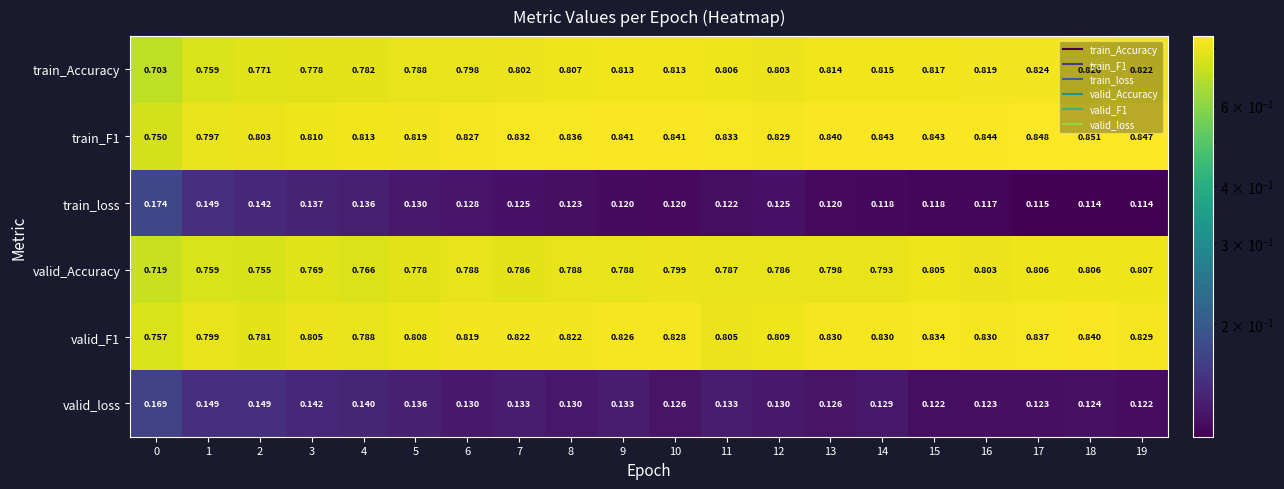

Which series changed the most between 7 and 14?

train_Accuracy